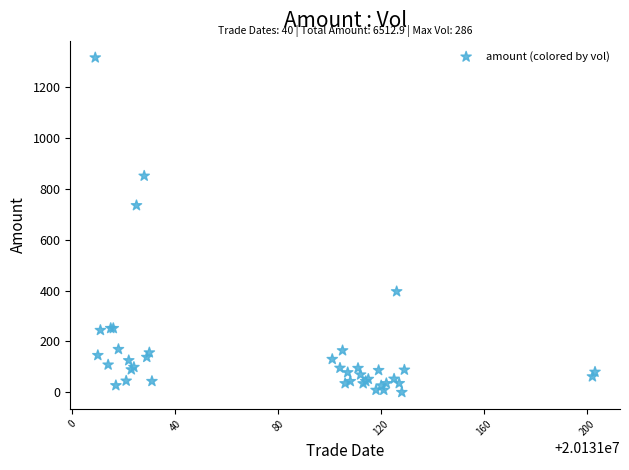

What Y value in the scatter plot is closest to 658?

735.1